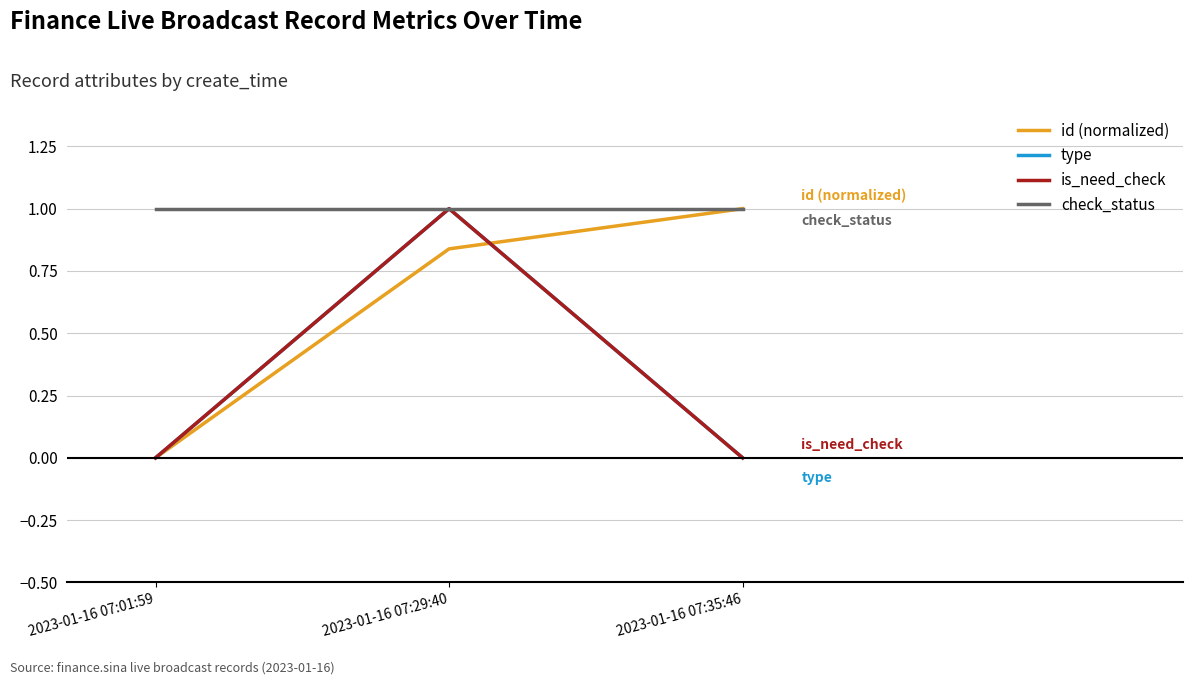

What is the sum of all is_need_check values?

1.0